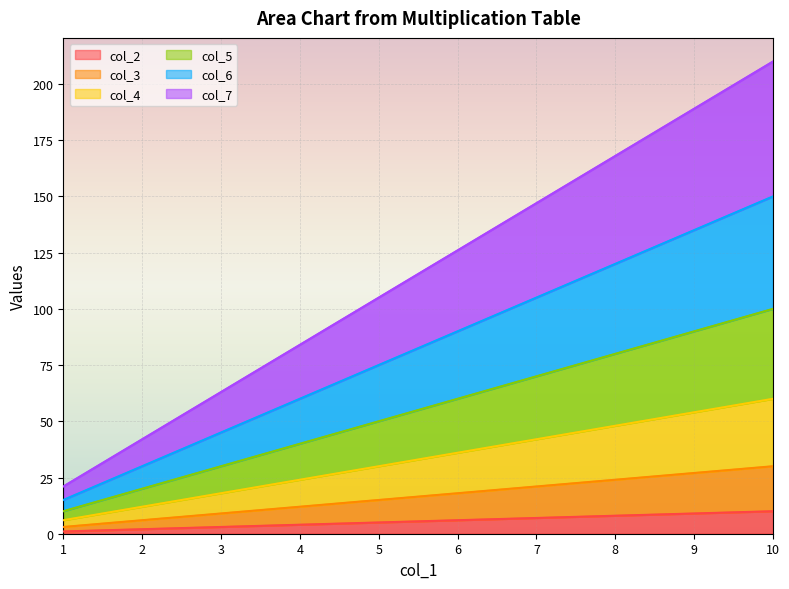

How many categories are shown in the chart?

10